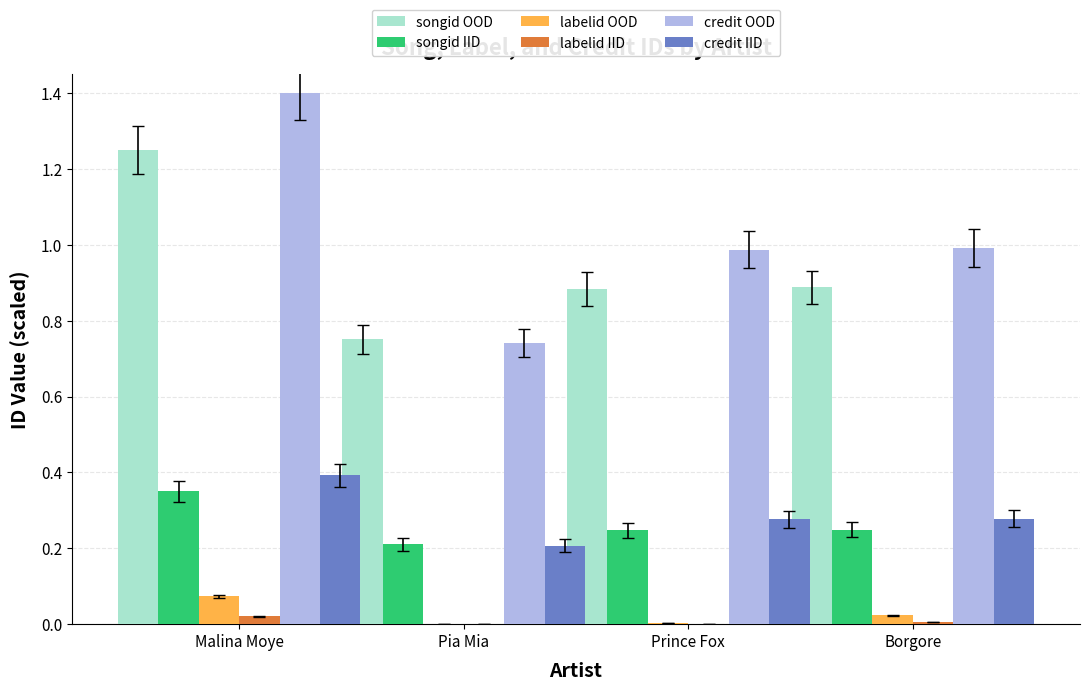

Count the songid IID values in the range 0 to 1.

4